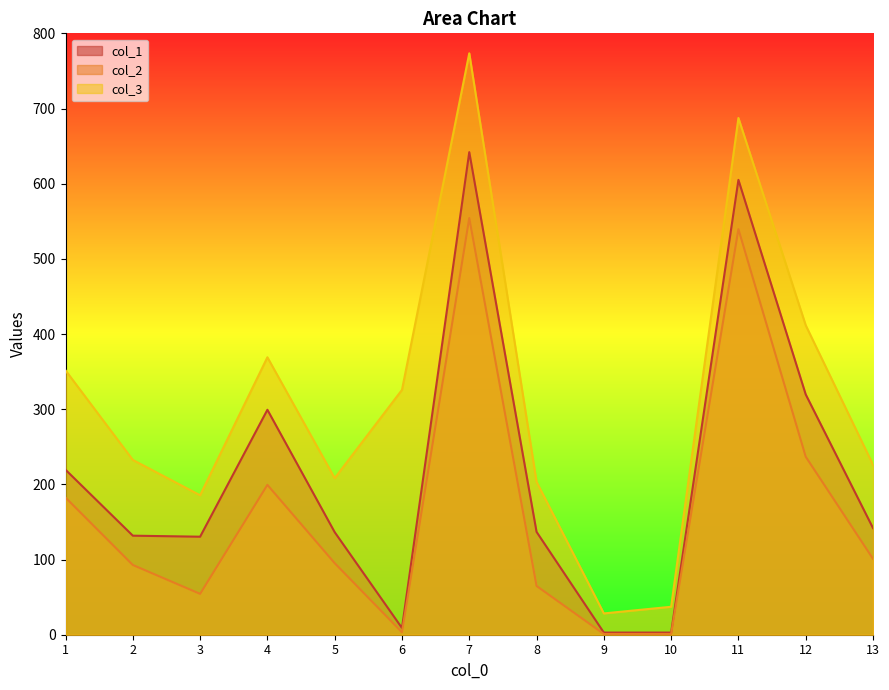

What is the sum of all col_3 values?

4040.2